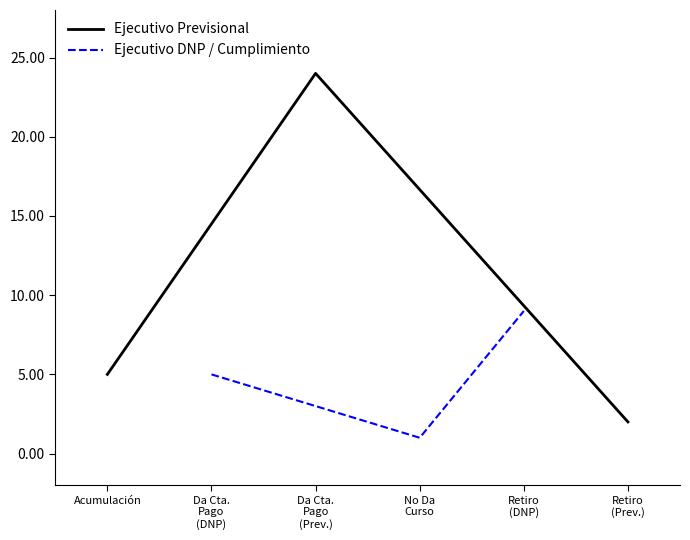

How many values in the Ejecutivo DNP / Cumplimiento series are below 5?

1